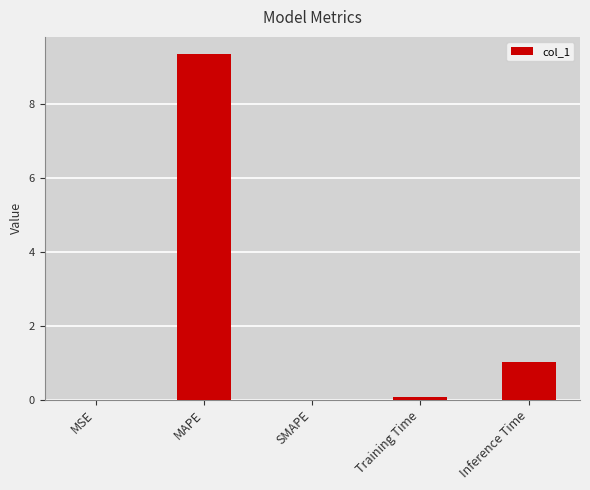

At which label is the value closest to 4?

Inference Time